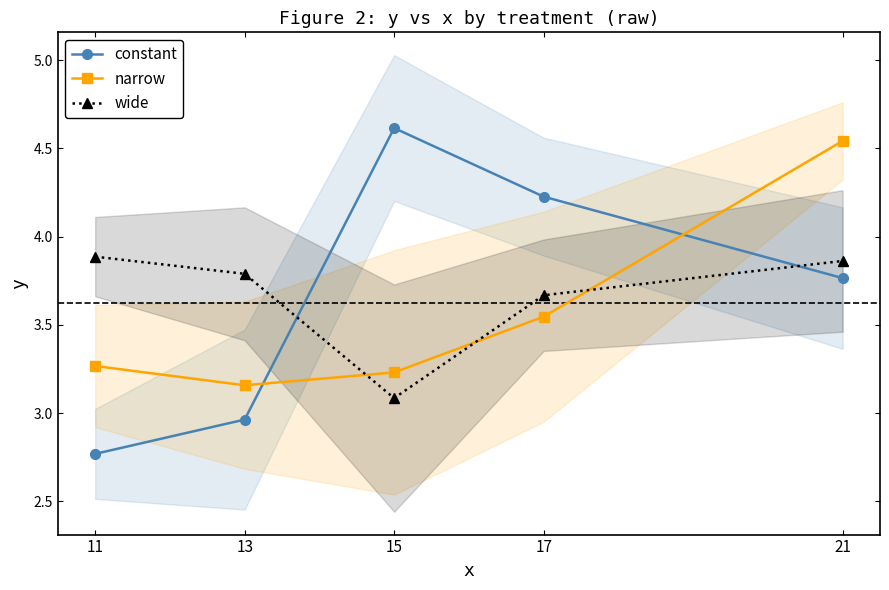

Between which two adjacent categories do constant and narrow first intersect?

13 and 15